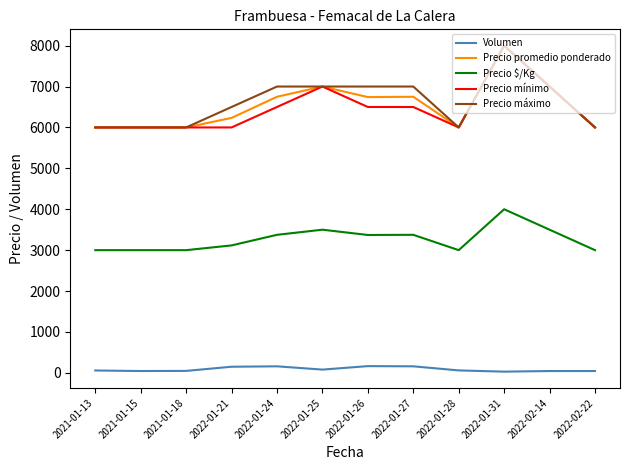

The Precio $/Kg series shows 768 at 2022-02-22. True or false?

False